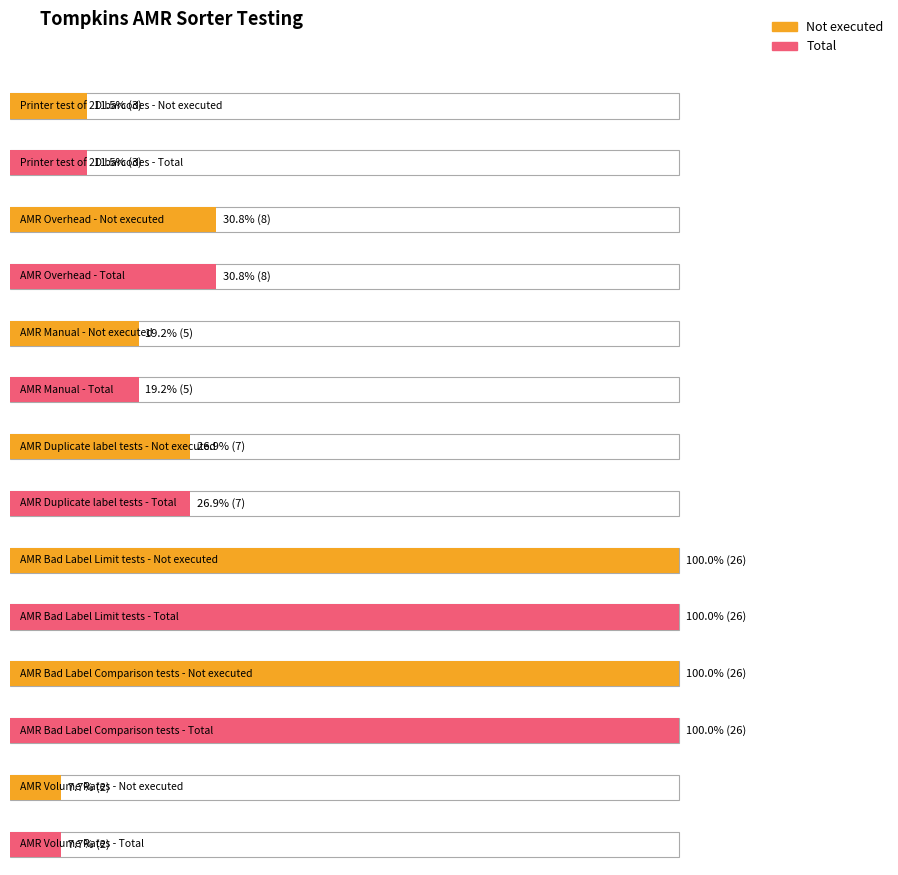

What value does the Not executed series have at AMR Duplicate label tests?

7